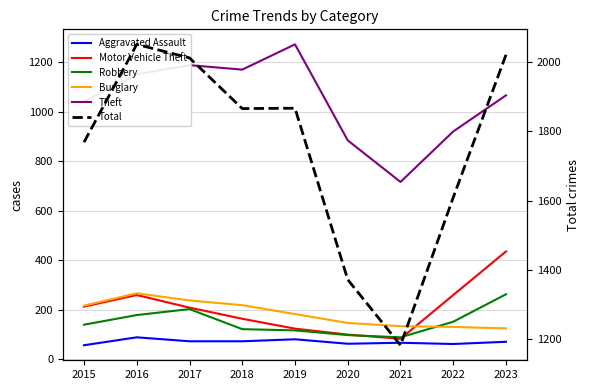

Which category has the highest value in the Total series?

2016